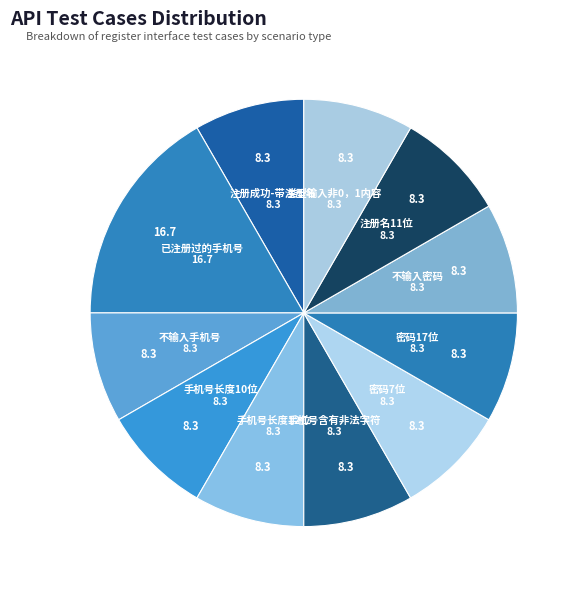

Which category has the smallest portion of the pie?

注册成功-带注册名